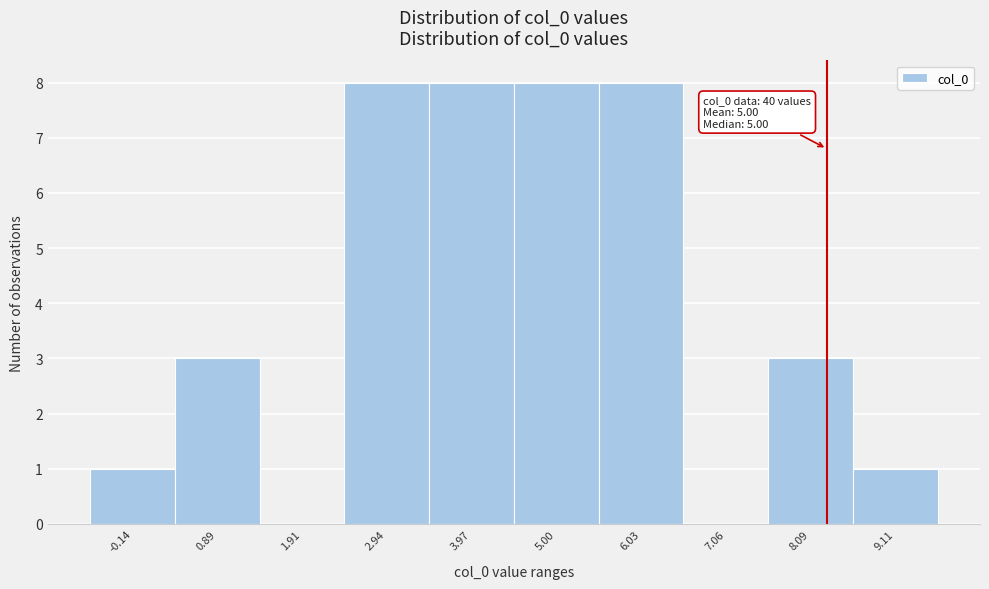

Reading left to right, transcribe all the data shown in this chart.

-0.14=1	0.89=3	1.91=0	2.94=8	3.97=8	5.00=8	6.03=8	7.06=0	8.09=3	9.11=1